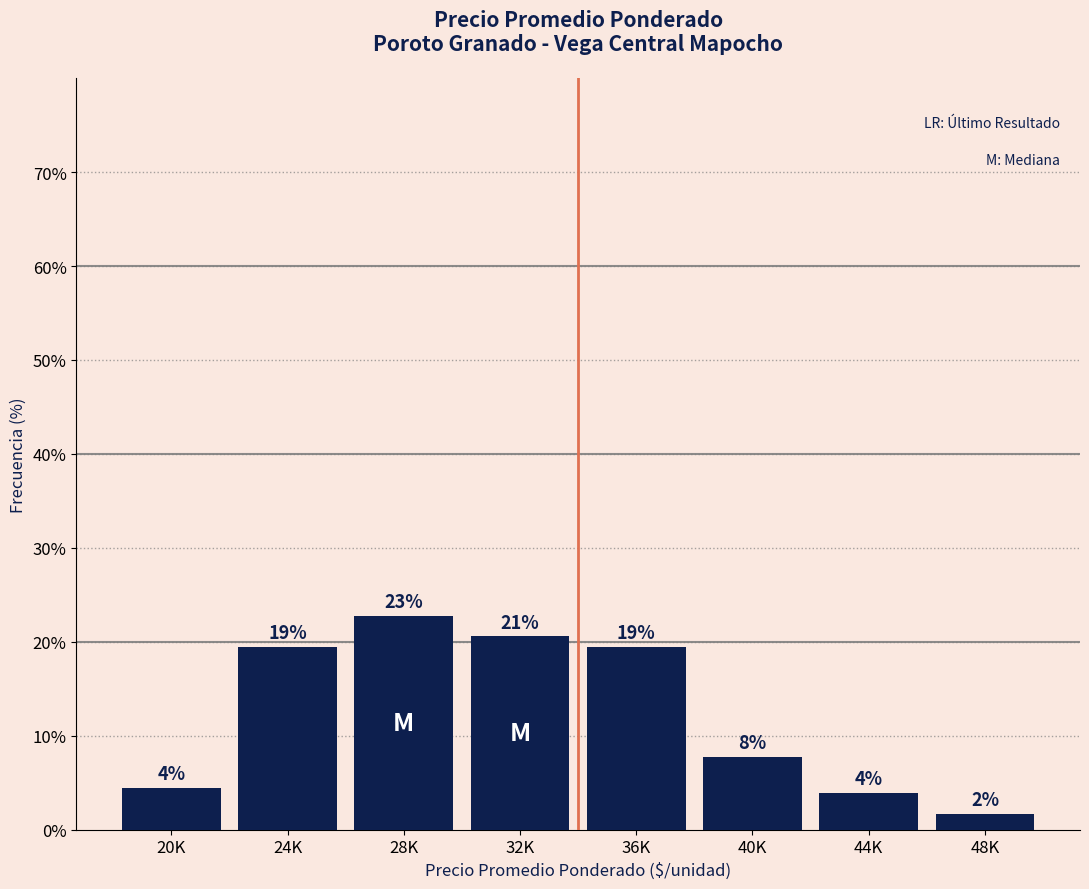

How many bars are there in total?

8